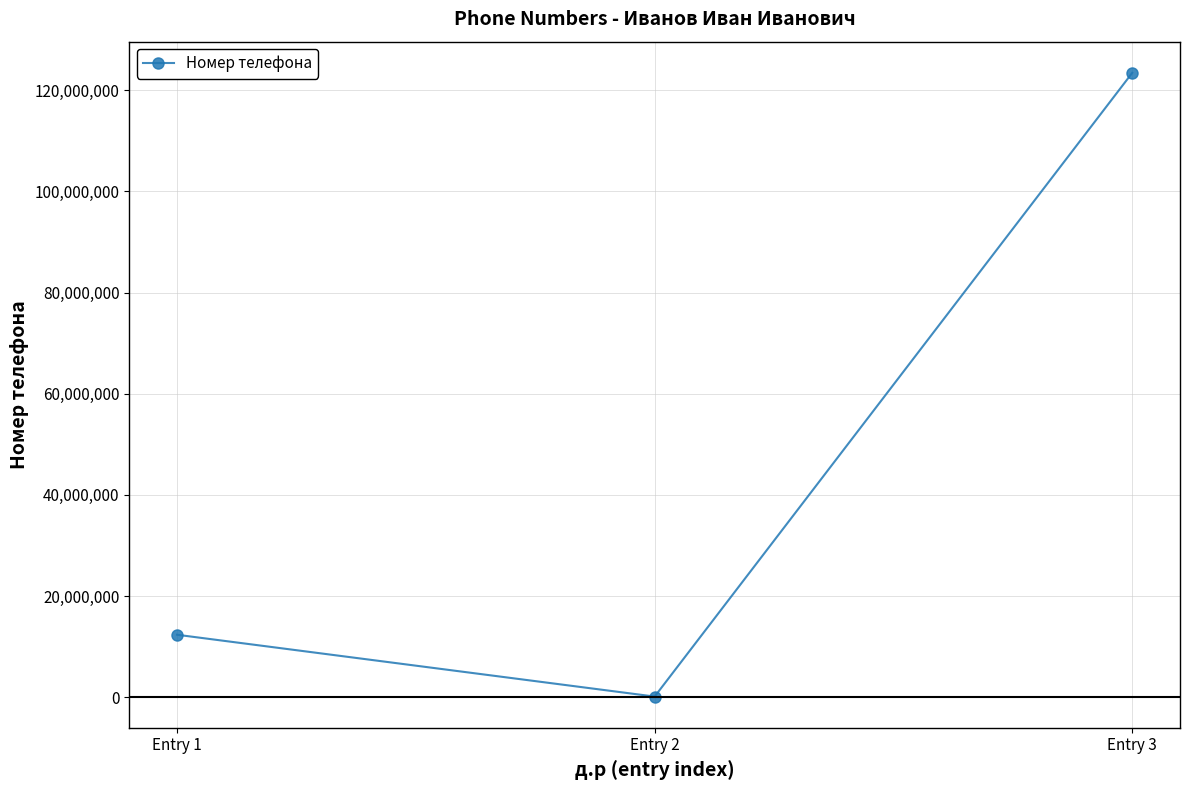

What is the value of the 3rd point from the left?

123456789